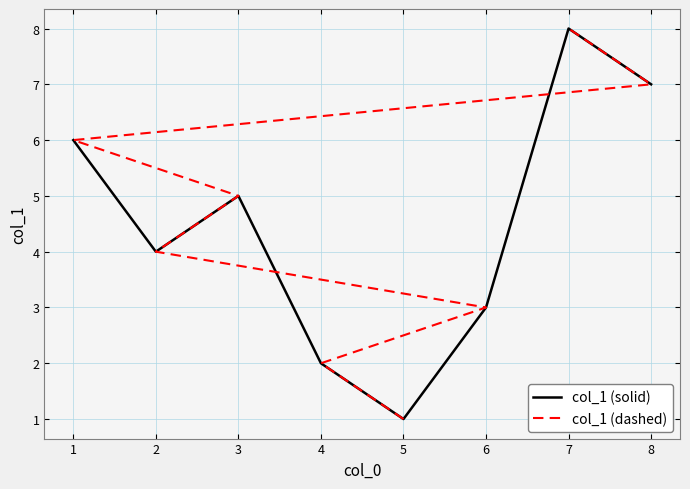

What is the sum of the col_1 (solid) values at 7 and 4?

10